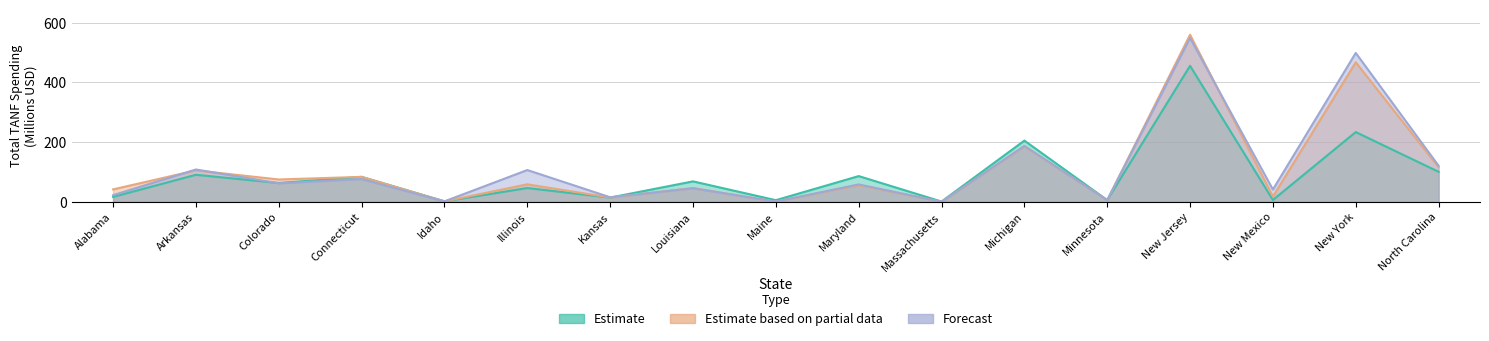

What are all the series names shown in the legend?

Estimate, Estimate based on partial data, Forecast